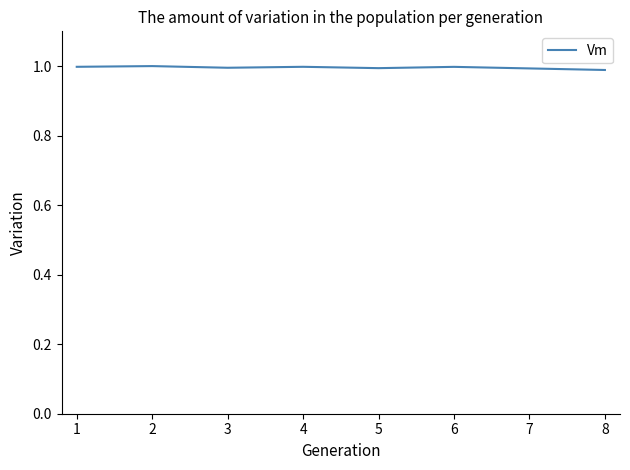

What is the sum of all values?

7.0